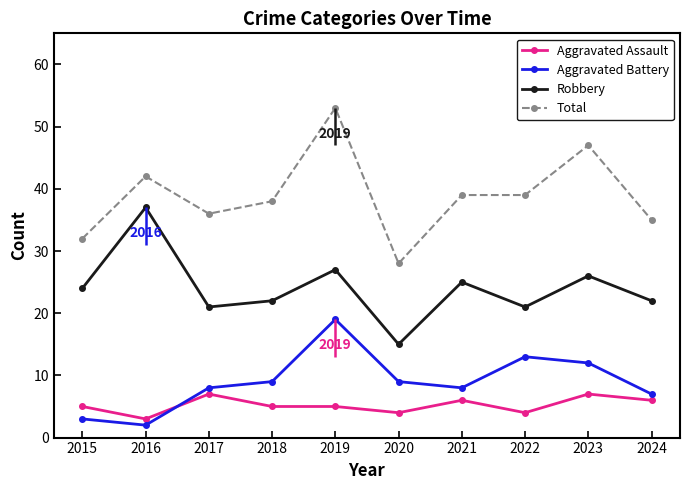

How many lines are shown in the chart?

4